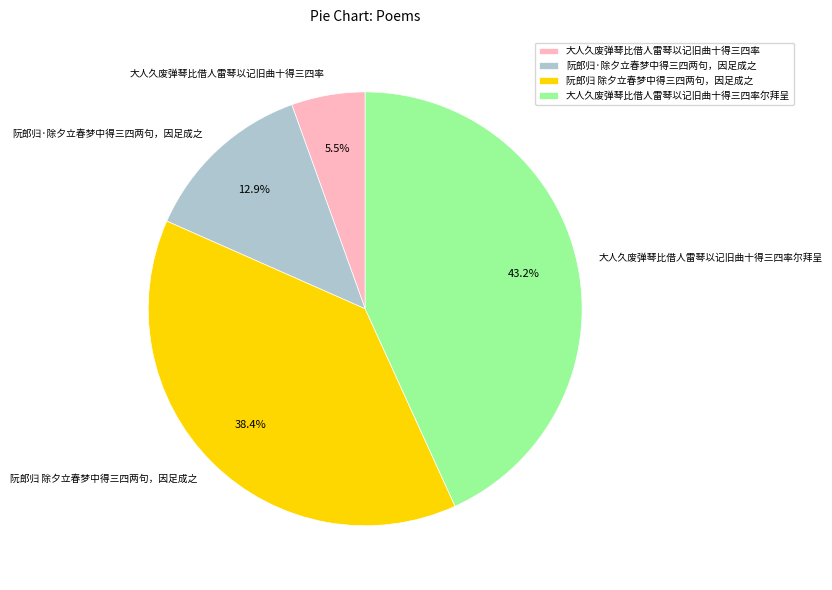

To the nearest percent, what is the difference between the largest and smallest slice percentages?

38%